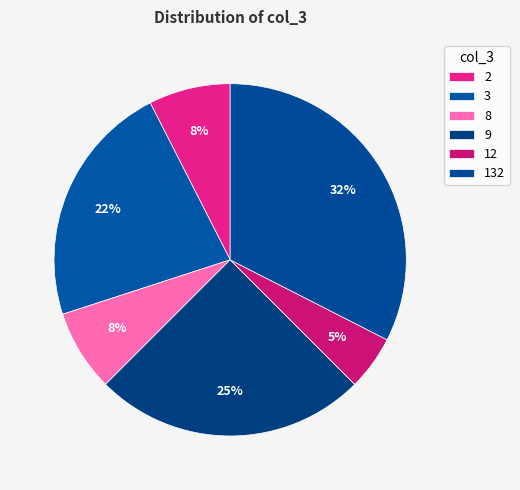

Count the number of slices in the pie.

6